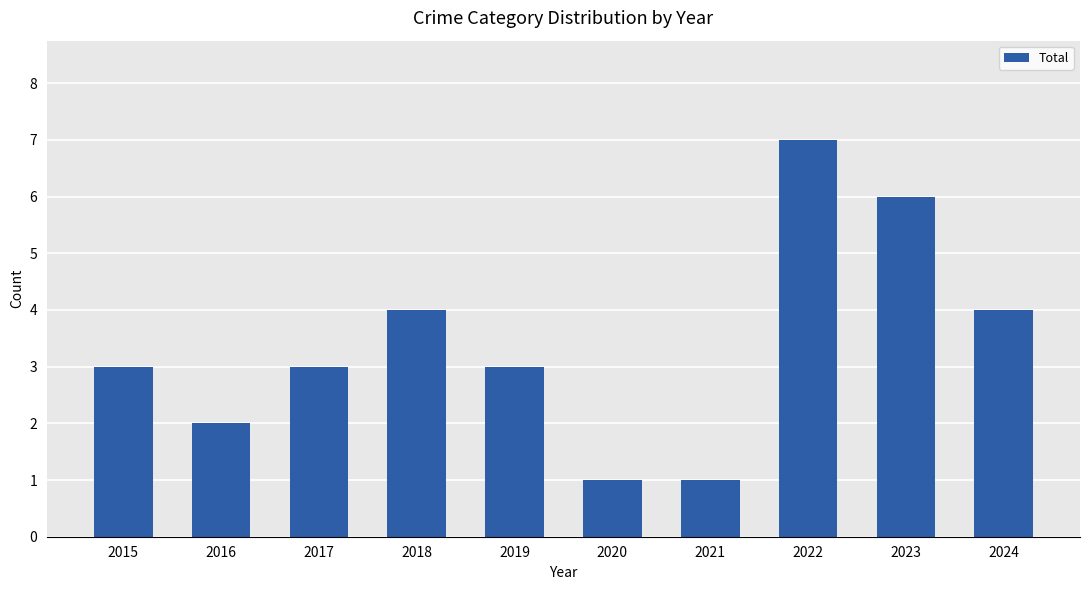

Is it true that the value at 2019 is 5?

False